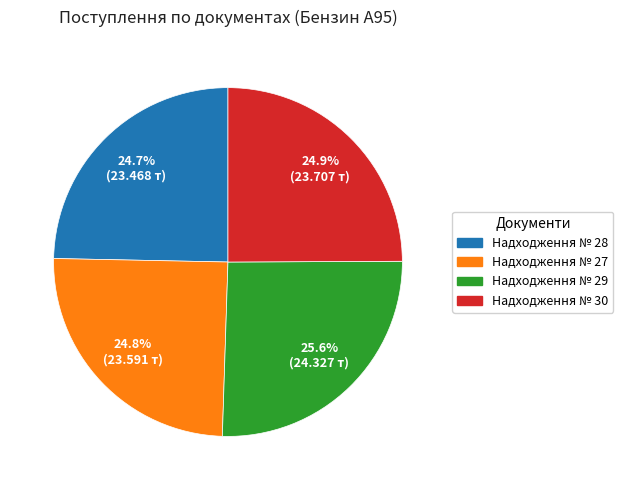

To the nearest percent, what is the difference between the Надходження № 30 and Надходження № 29 slice percentages?

1%